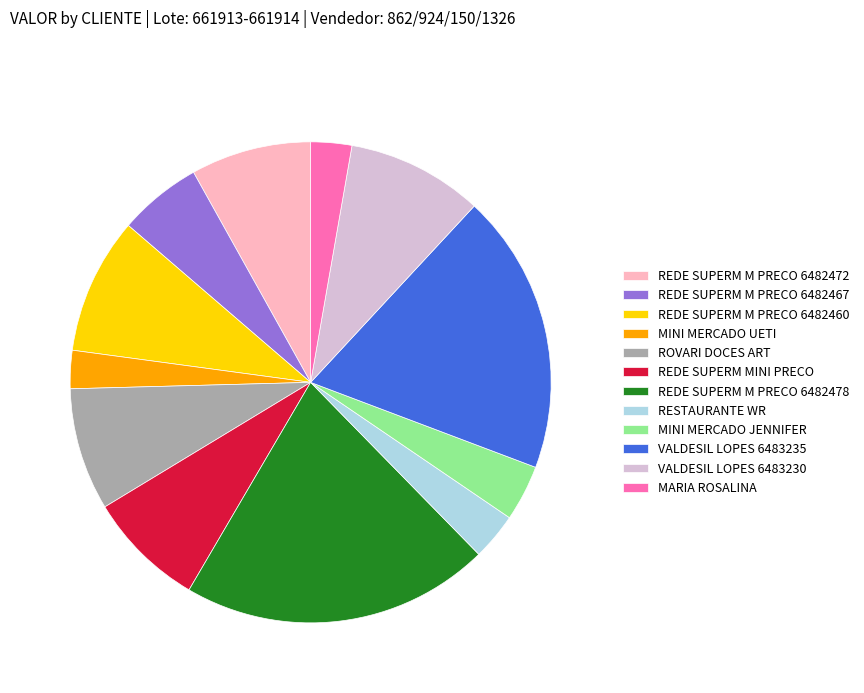

Combined, do VALDESIL LOPES 6483230 and MINI MERCADO JENNIFER account for over 50%?

No